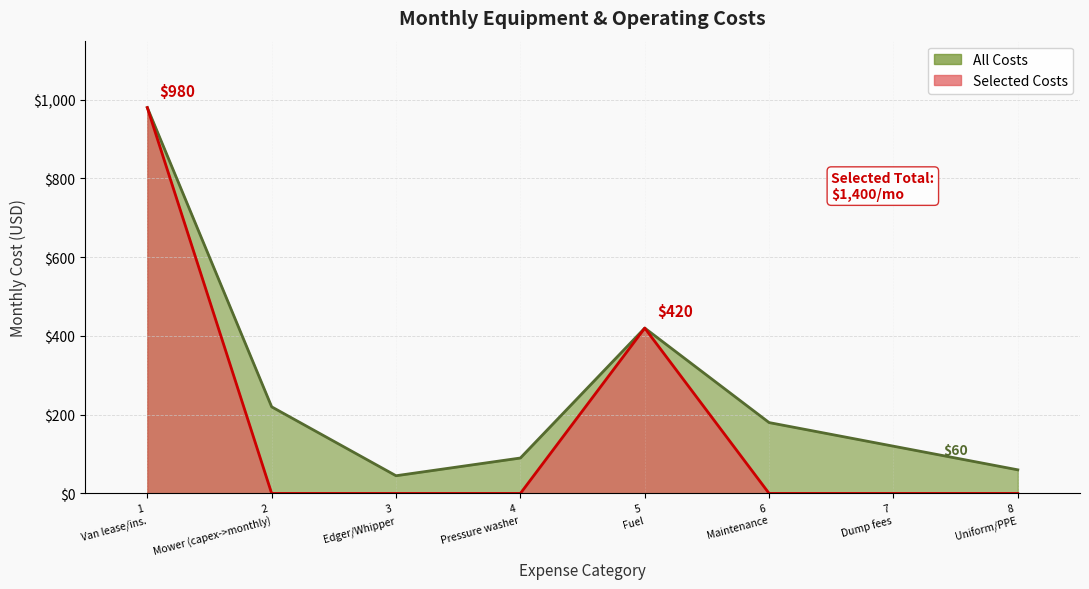

True or false: the data has more than 0 interior local peaks.

True